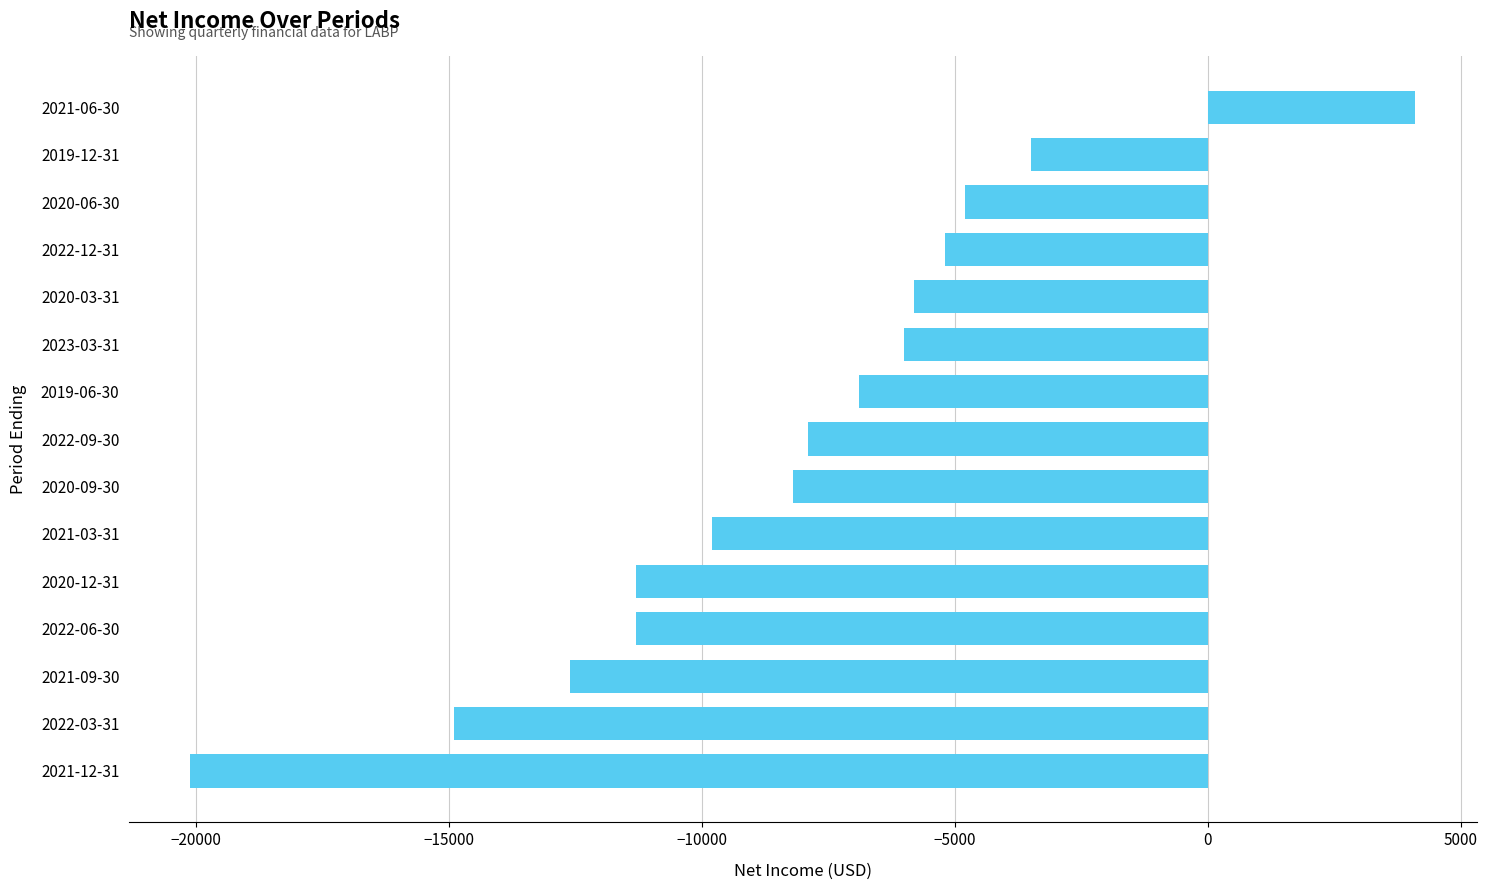

What is the difference between the second highest and second lowest values?

11400